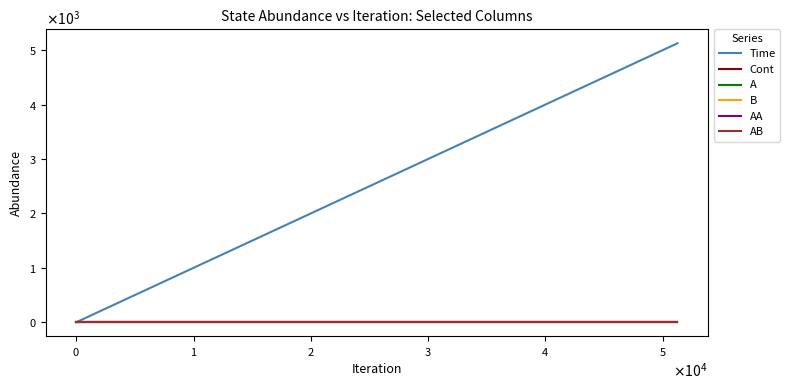

Is this an area chart (filled region under the line)?

No